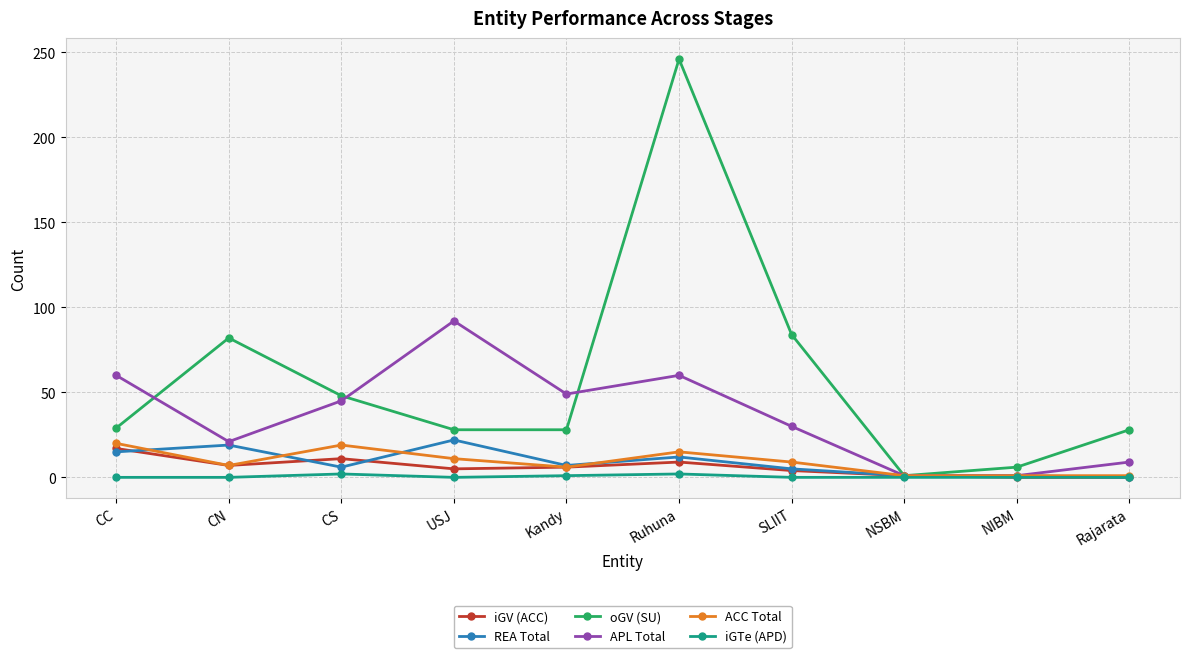

At which label is iGTe (APD) closest to 1?

Kandy